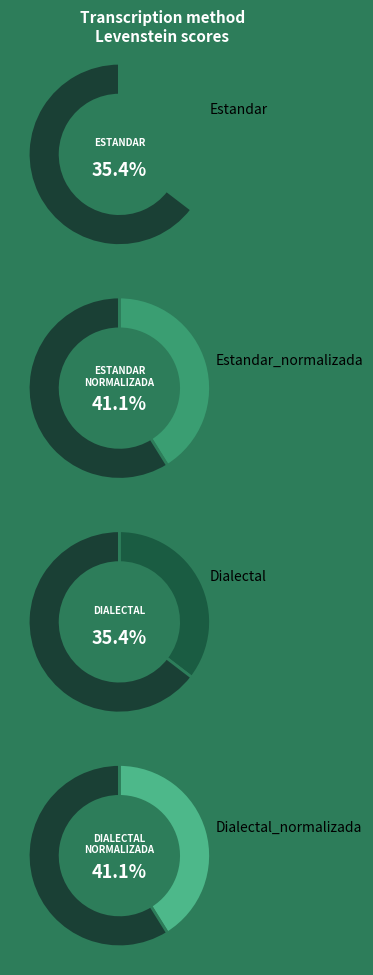

Which category has the biggest portion of the pie?

Estandar_normalizada